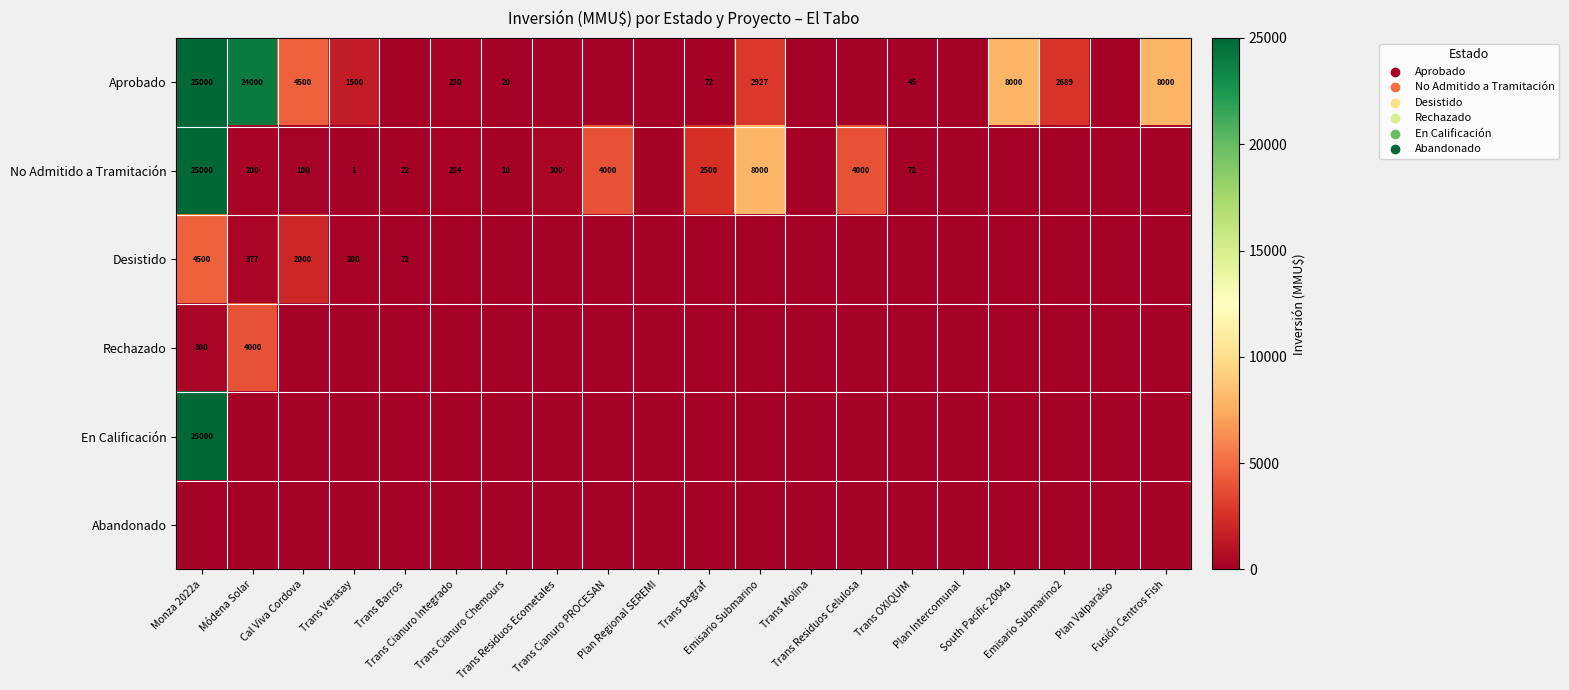

The Aprobado series shows 0 at Trans Residuos Ecometales. True or false?

True